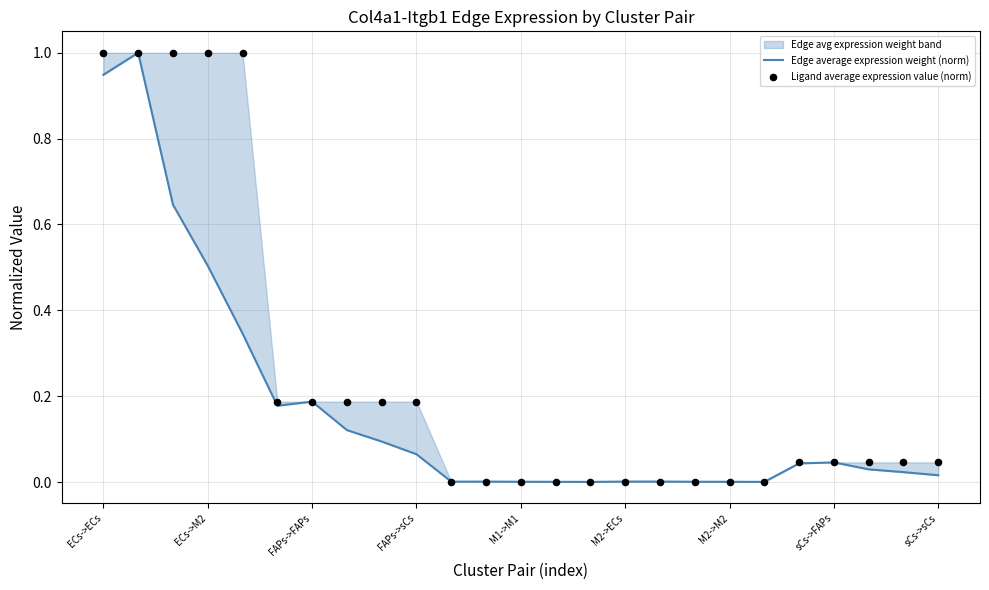

At how many categories does at least one series exceed 0?

25